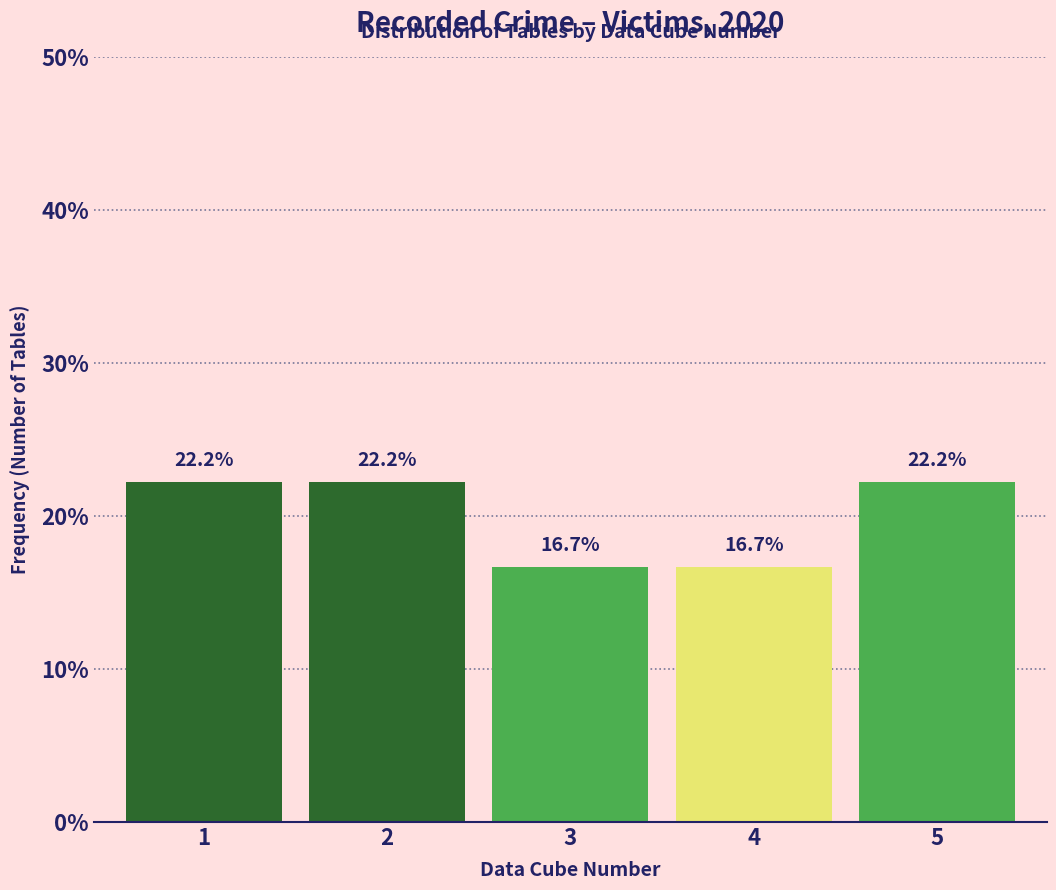

Reading left to right, list all the values displayed in this chart.

22.2	22.2	16.7	16.7	22.2